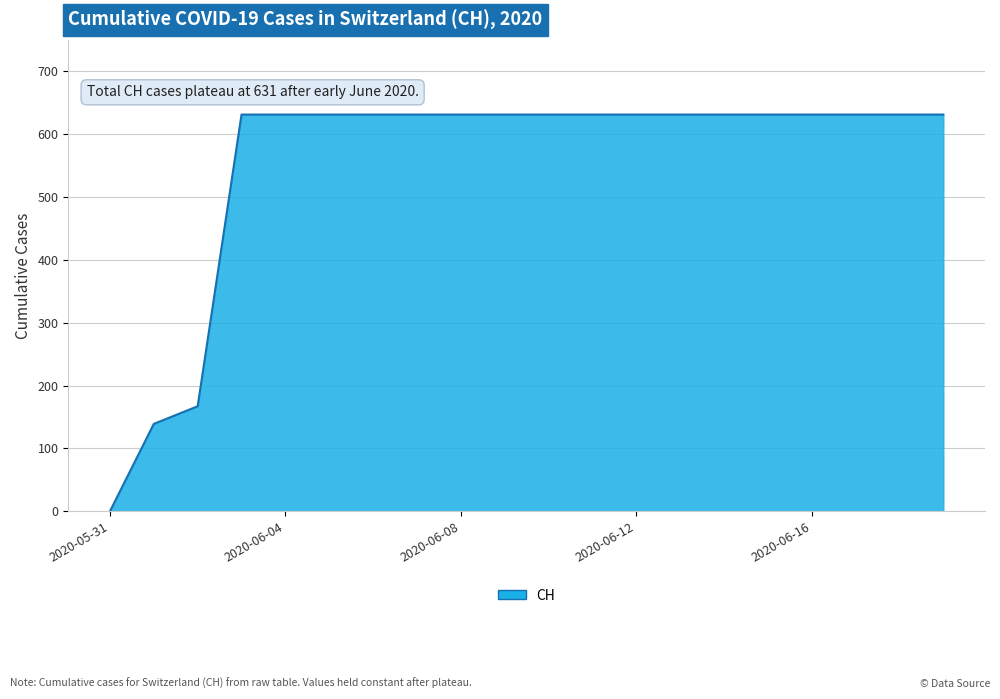

What is the greatest value displayed?

631